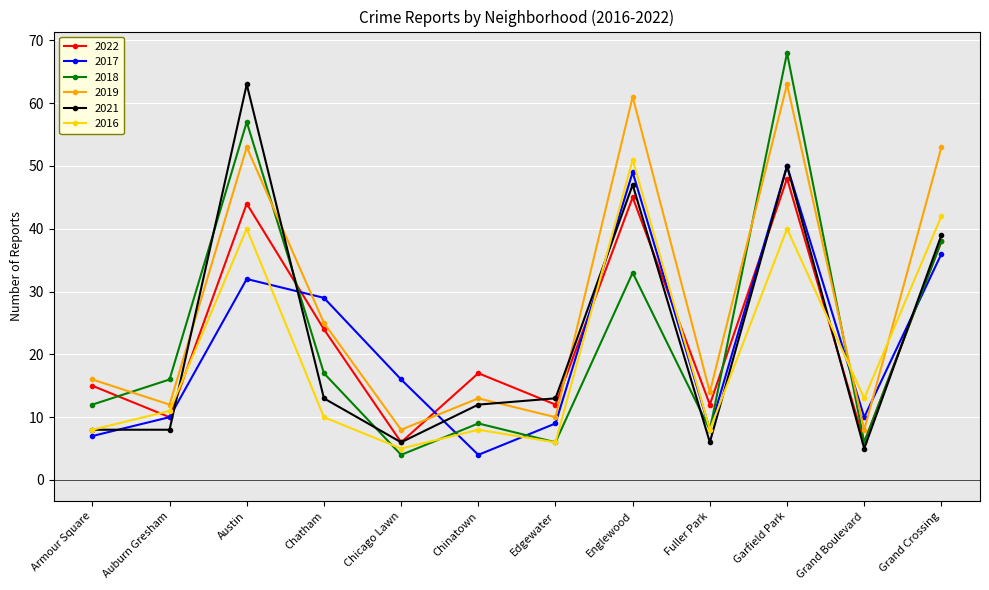

Which series has the widest spread of values?

2018